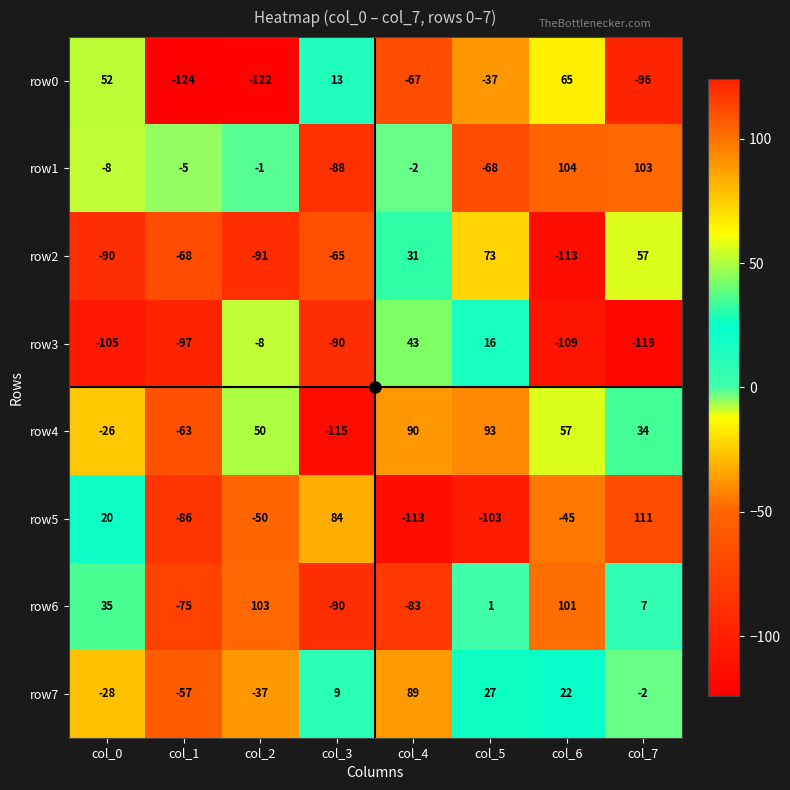

At which category is the sum across all series the highest?

col_7